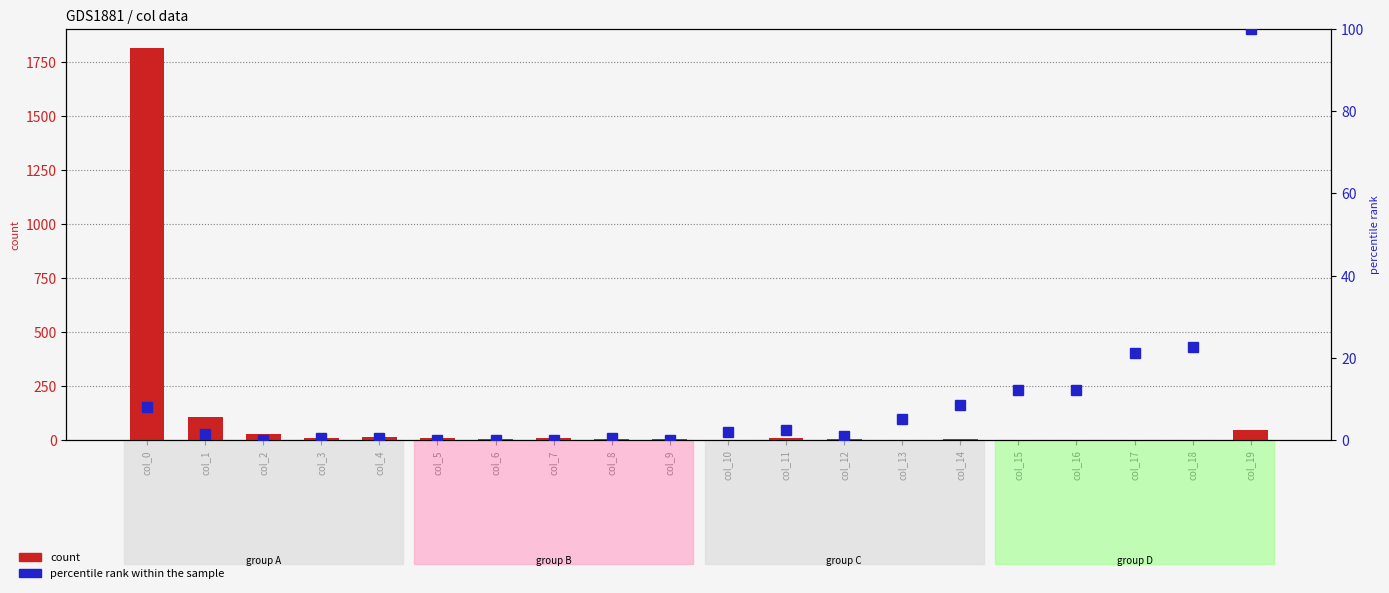

What is the value of the percentile rank within the sample bar at the 18th from the left?

21.2